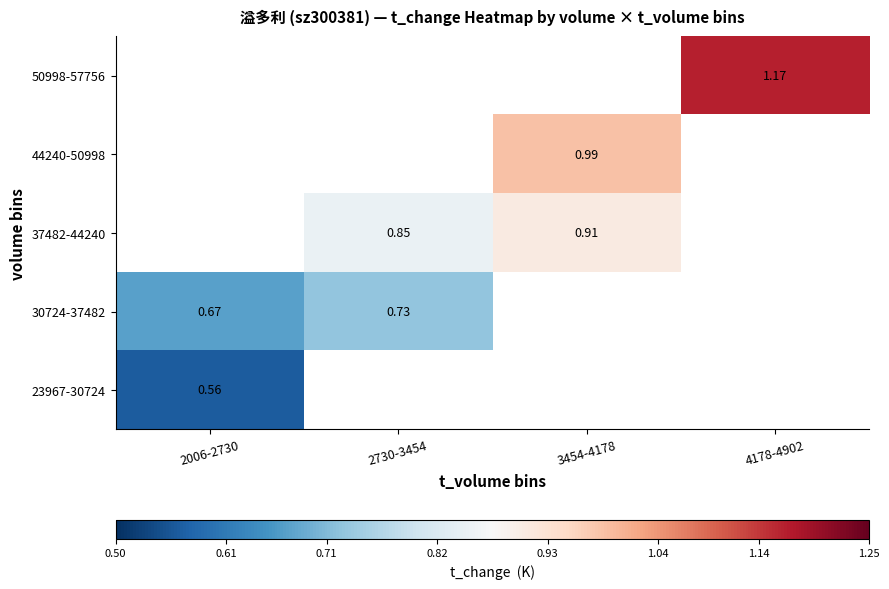

Is the value of 37482-44240 at 3454-4178 greater than the value of 23967-30724 at 2006-2730?

Yes